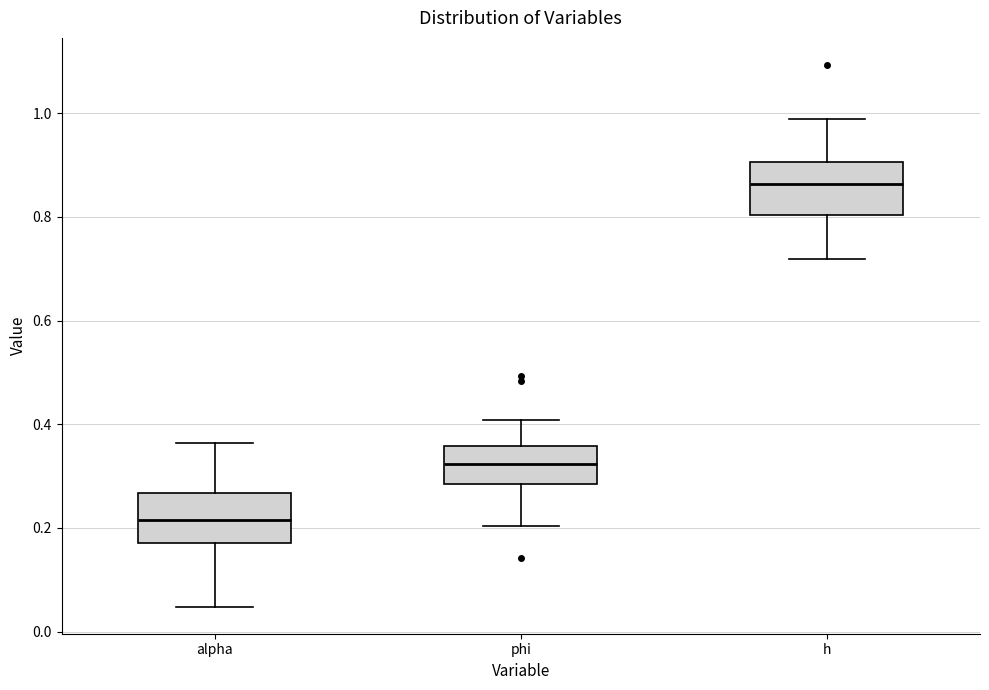

Where does the lower whisker of the box for h end on the y-axis? The values are not printed on the chart, so give them approximately, as read against the axis.

0.72